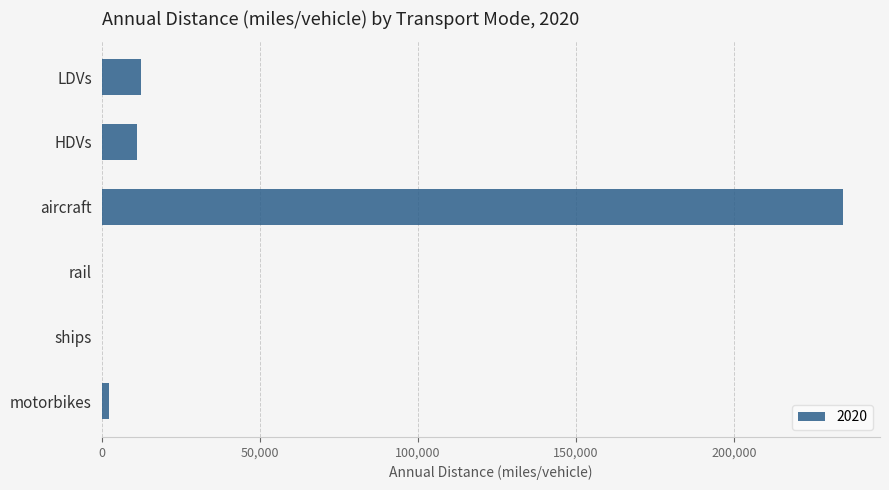

What is the change in value from ships to motorbikes?

+2214.6